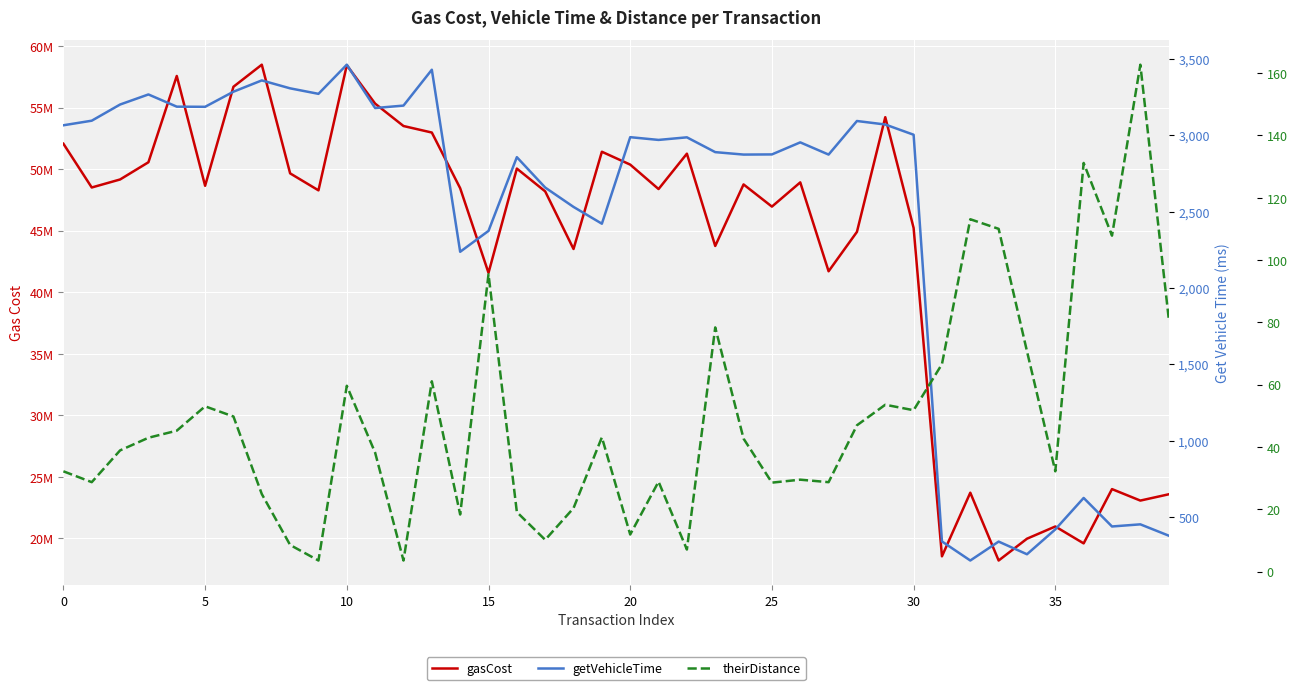

What is the minimum value shown in the chart?

3.5